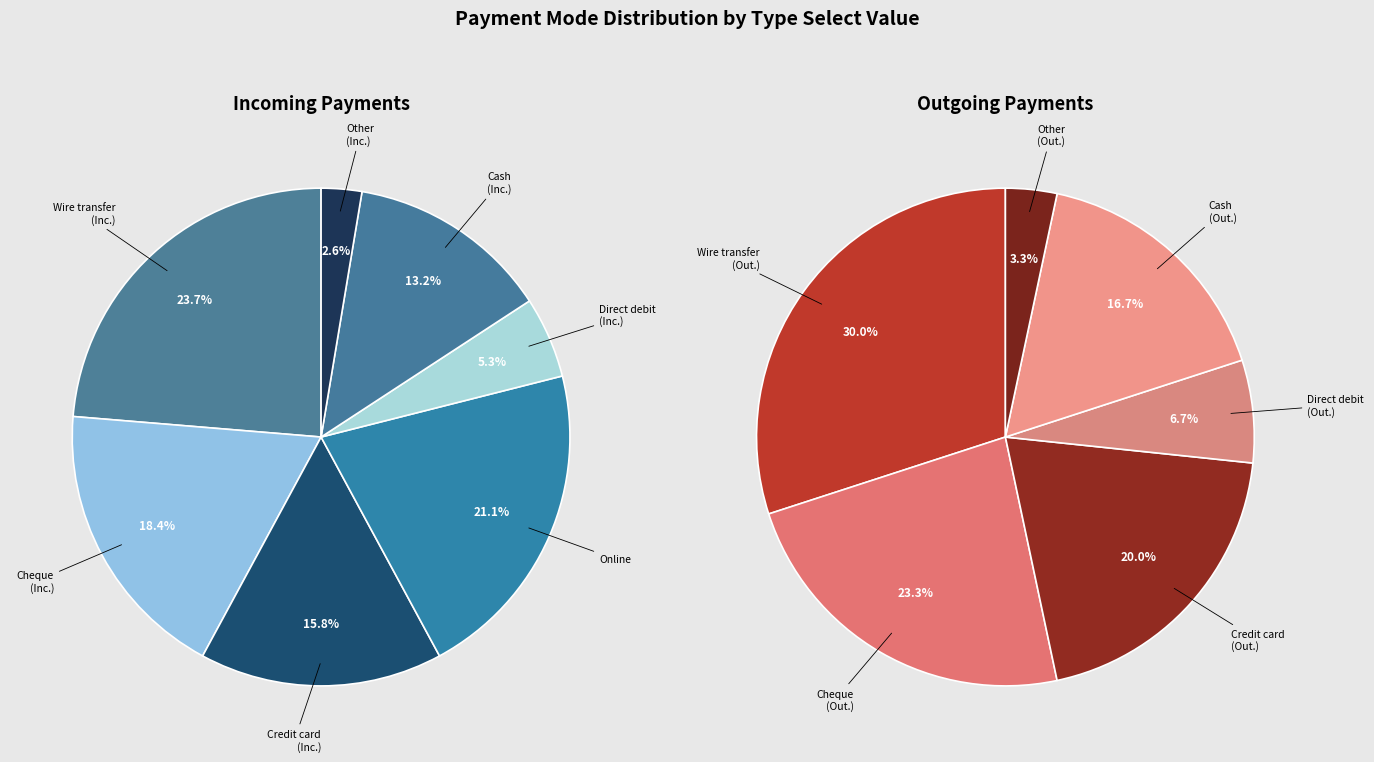

Which slice is the largest?

Wire transfer
(Inc.)